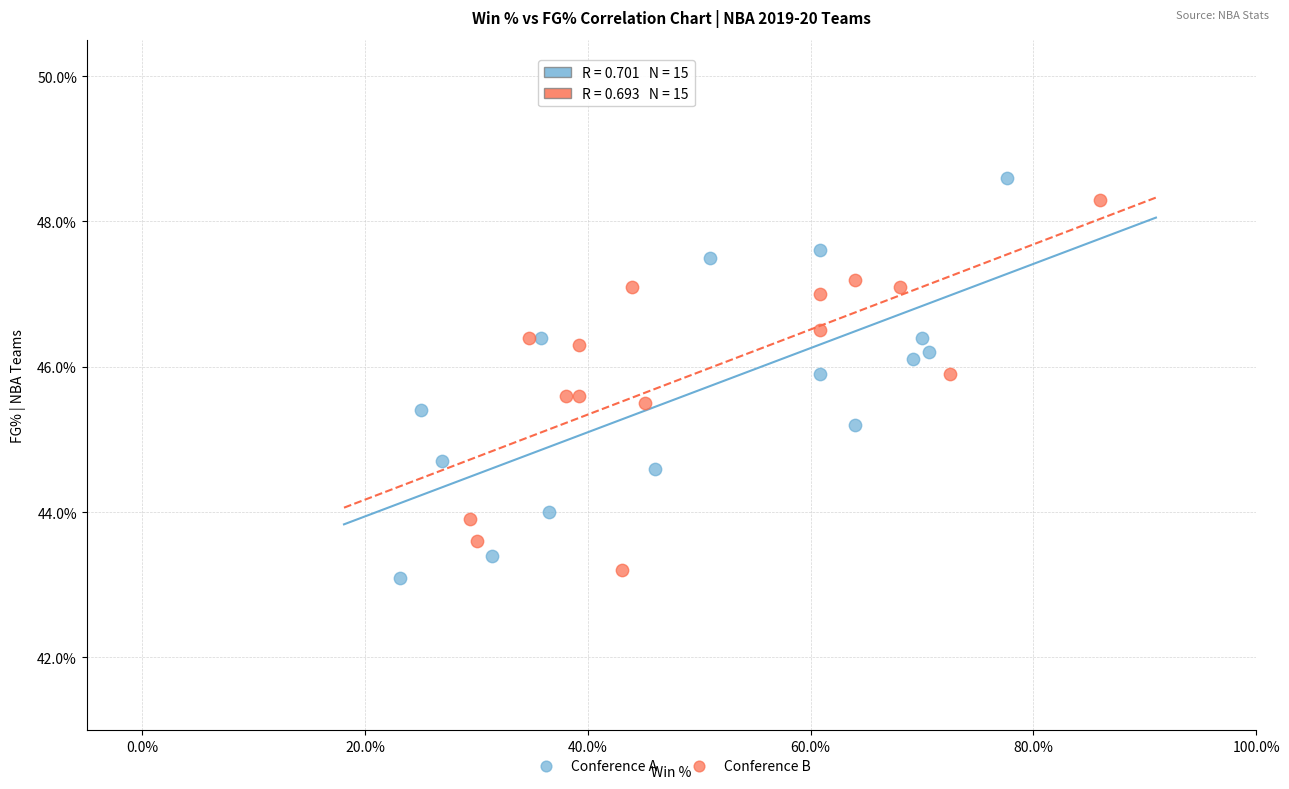

Which series contains the lowest Y value?

Conference A